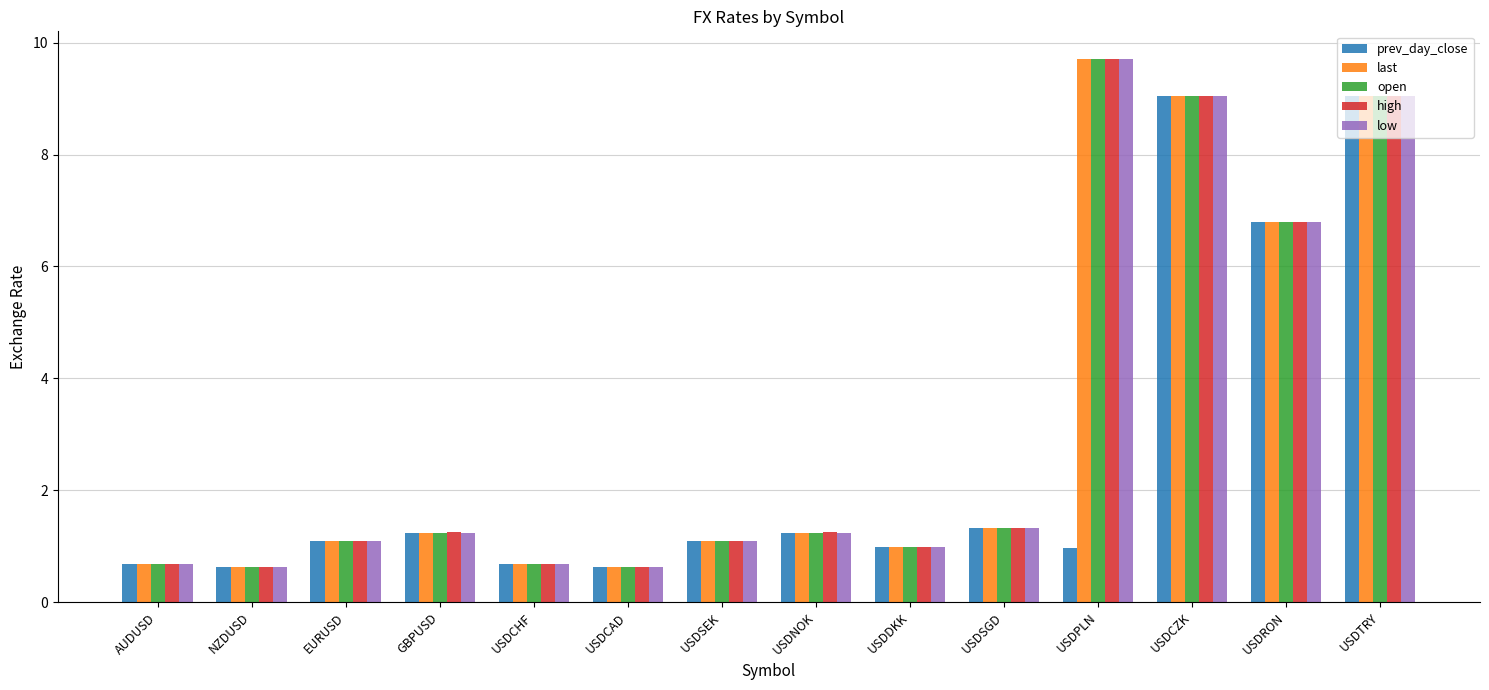

Is the value of prev_day_close at USDSGD greater than the value of high at USDDKK?

Yes